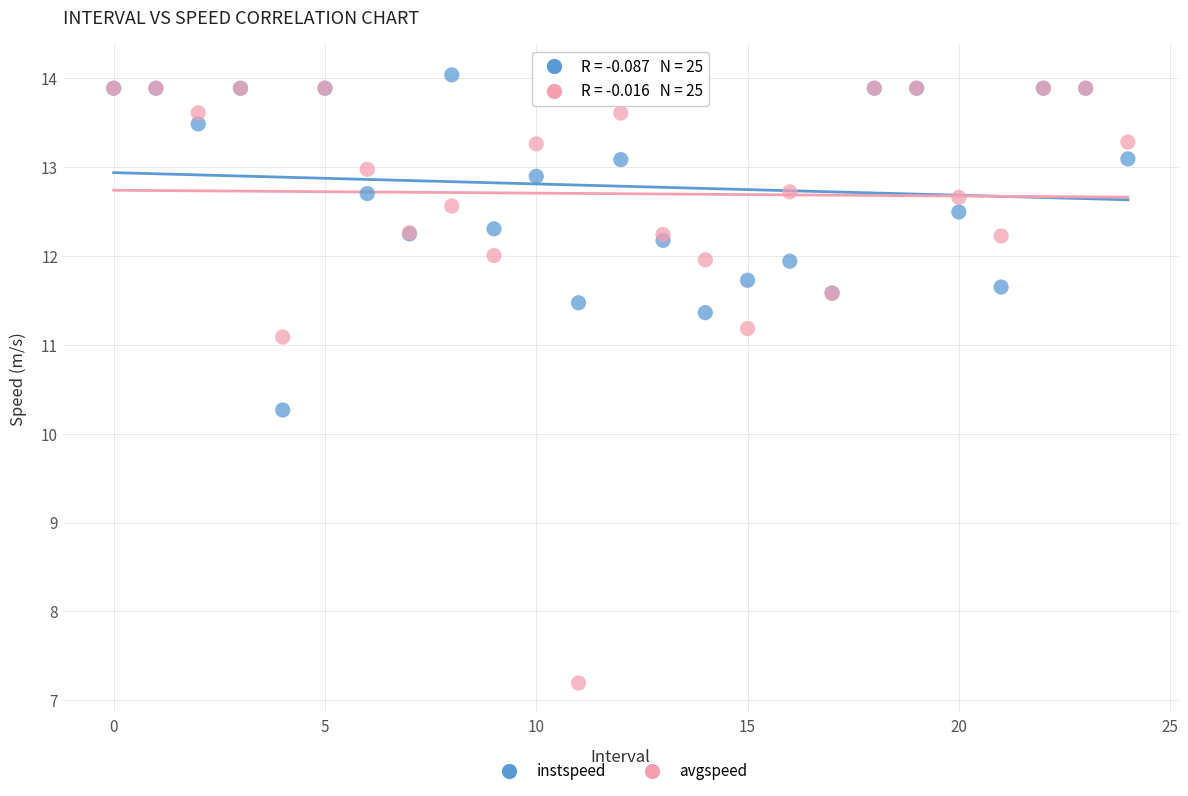

Which series reaches the minimum Y coordinate?

avgspeed